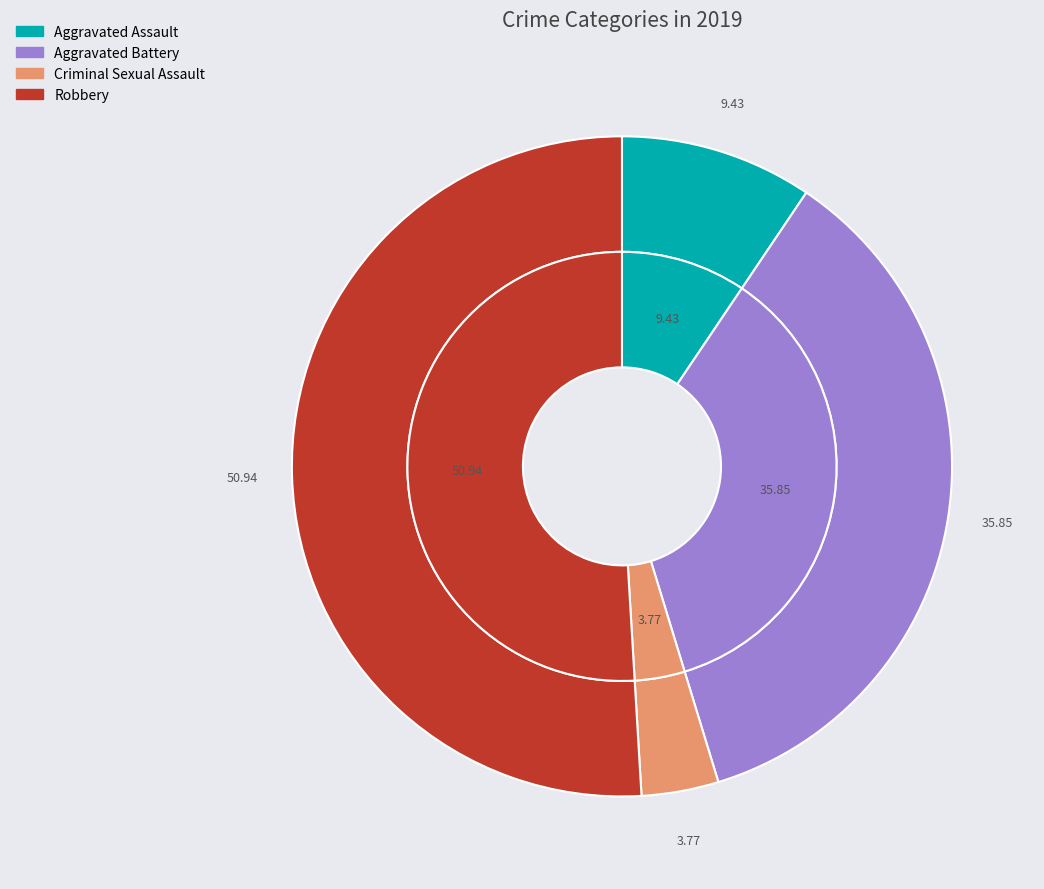

To the nearest percent, what is the difference between the largest and smallest slice percentages?

47%